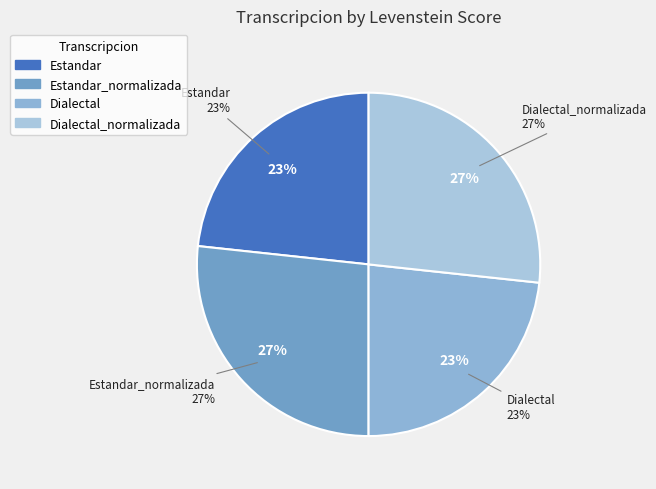

Which category has the smallest portion of the pie?

Estandar